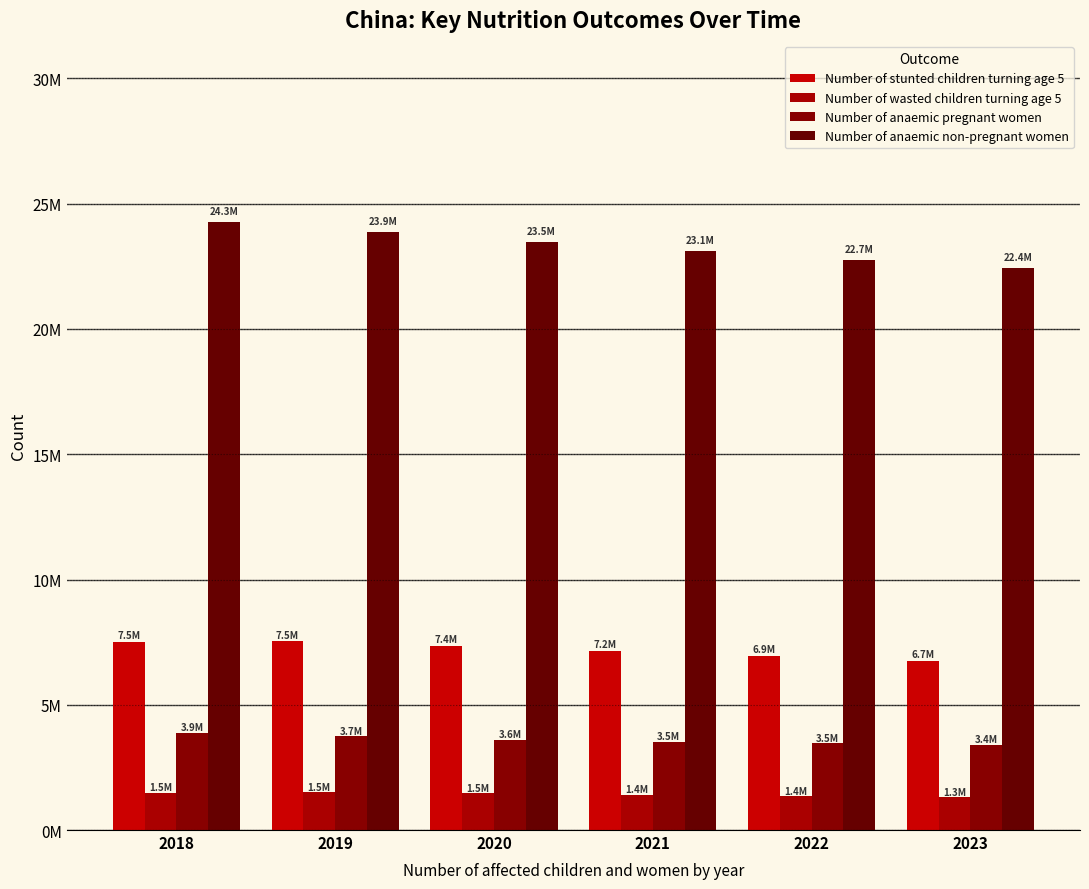

Are the bars grouped side by side (vs. stacked)?

Yes